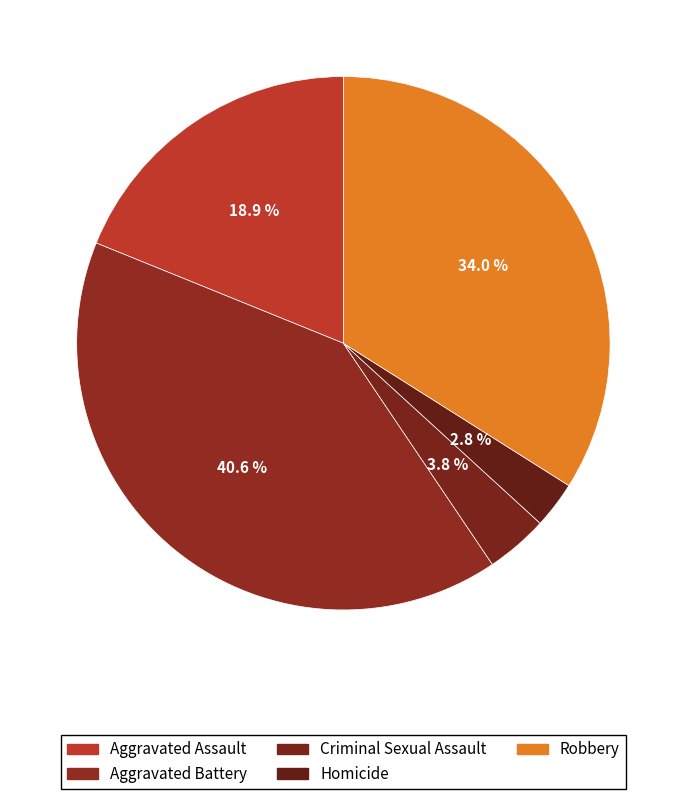

How many slices are in this pie chart?

5